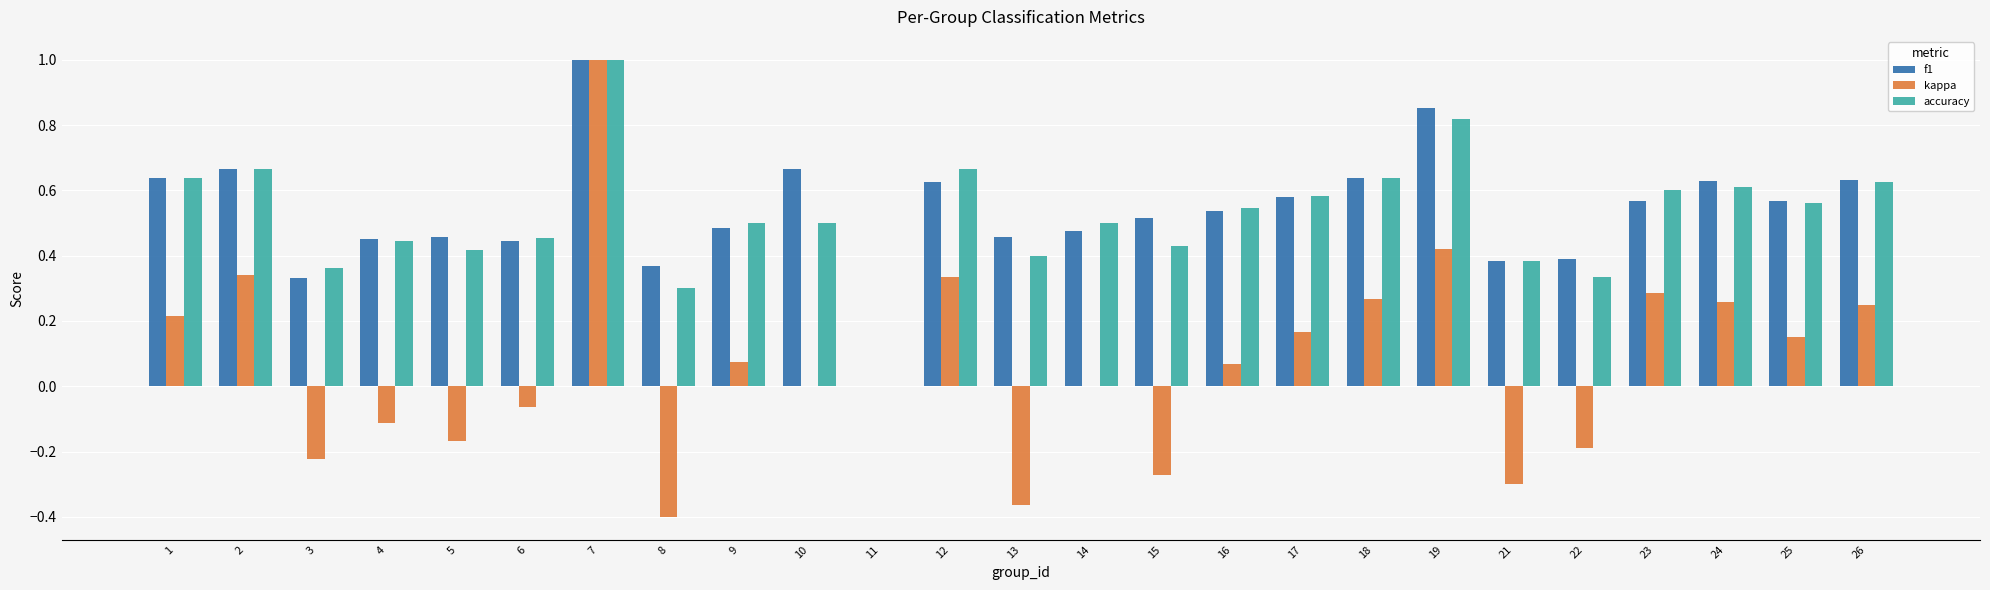

What is the greatest value displayed?

1.0